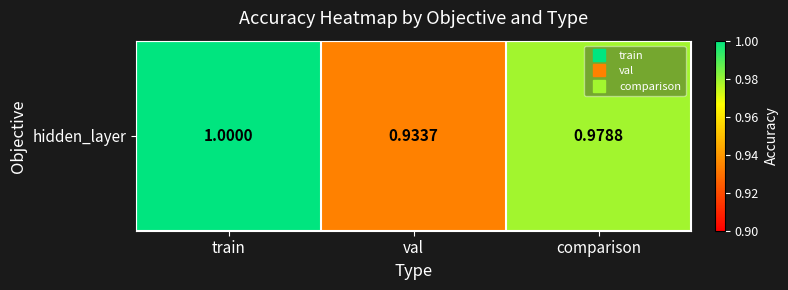

What is the sum of the values at train and comparison?

2.0